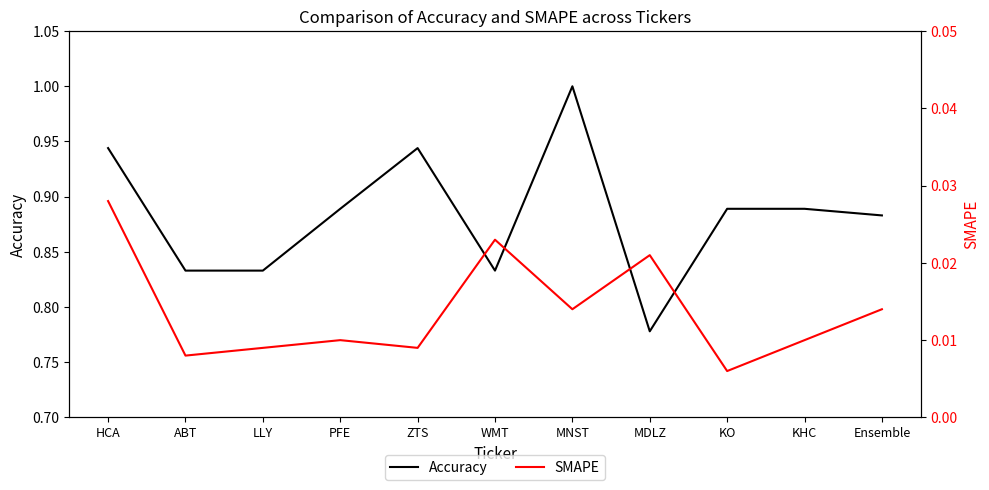

How many interior local peaks does the SMAPE series have?

3